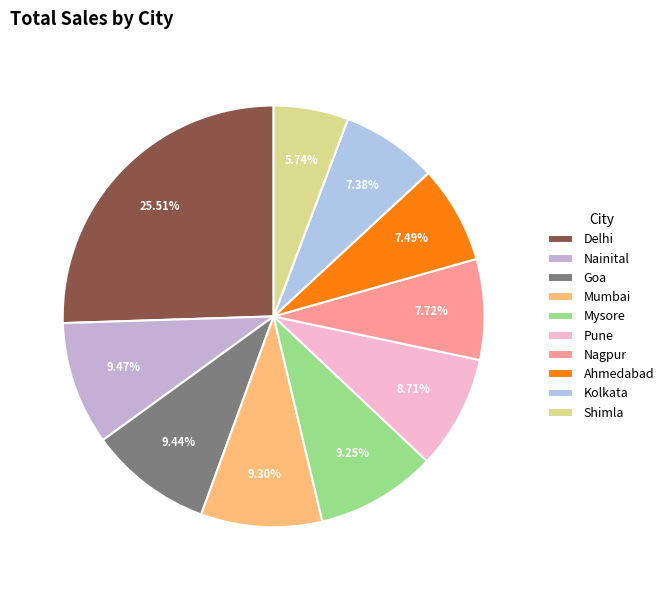

Count the number of slices in the pie.

10